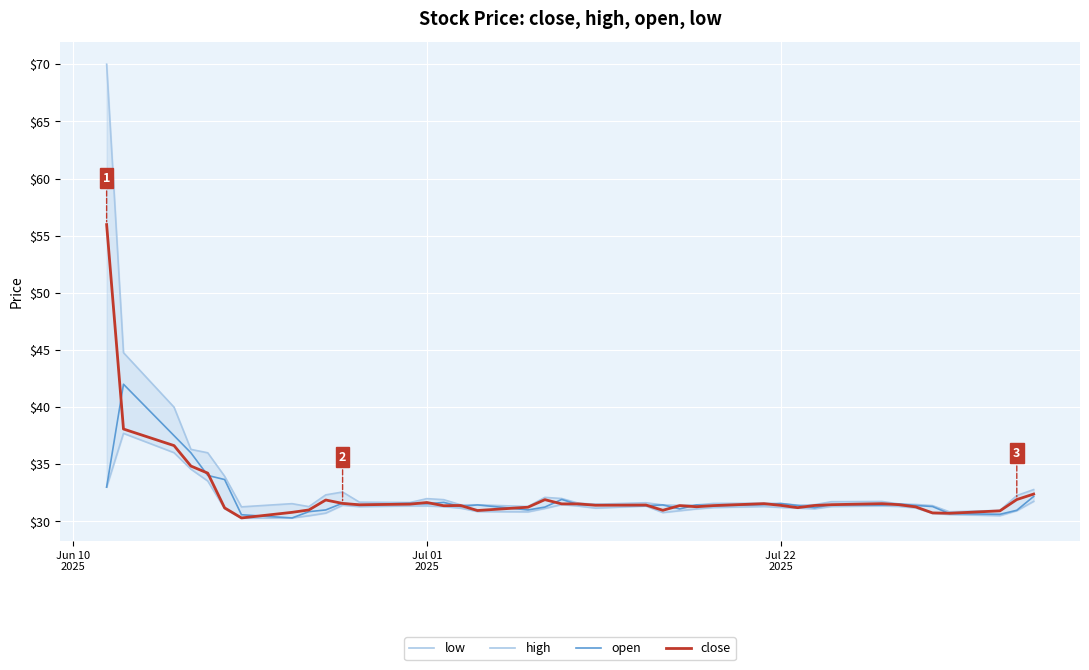

True or false: low and high intersect in this chart.

False